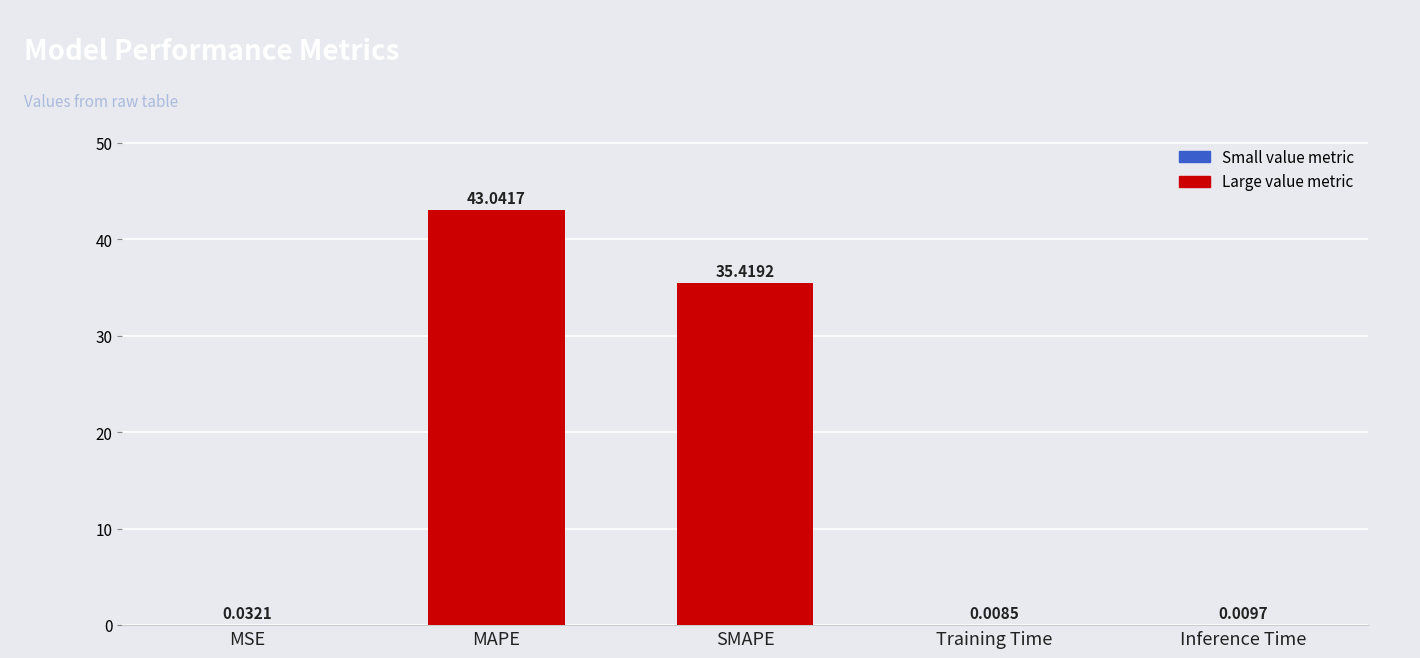

What is the sum of the values at MAPE and Training Time?

43.1